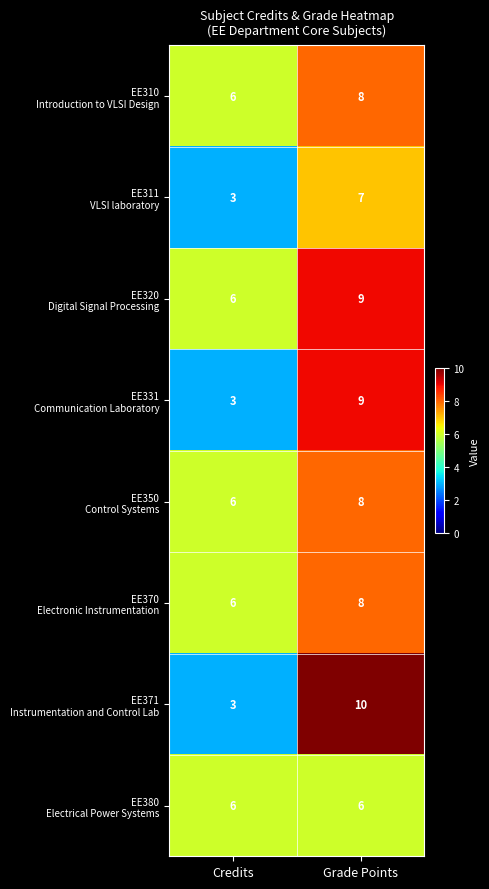

What is the difference between the highest and lowest values at Credits?

3